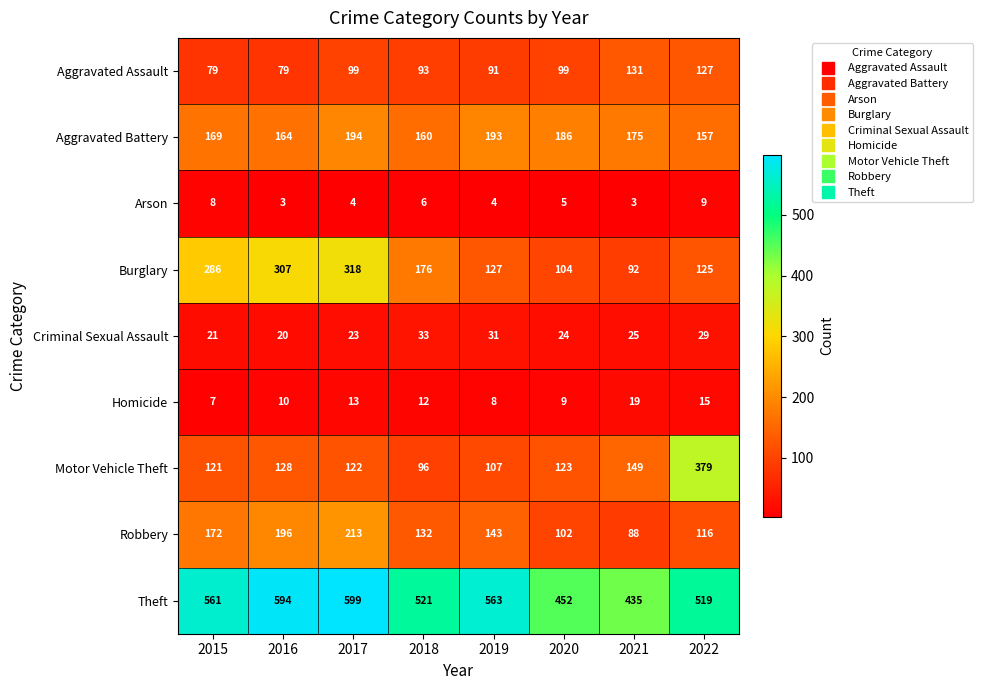

Count the number of categories in the chart.

8